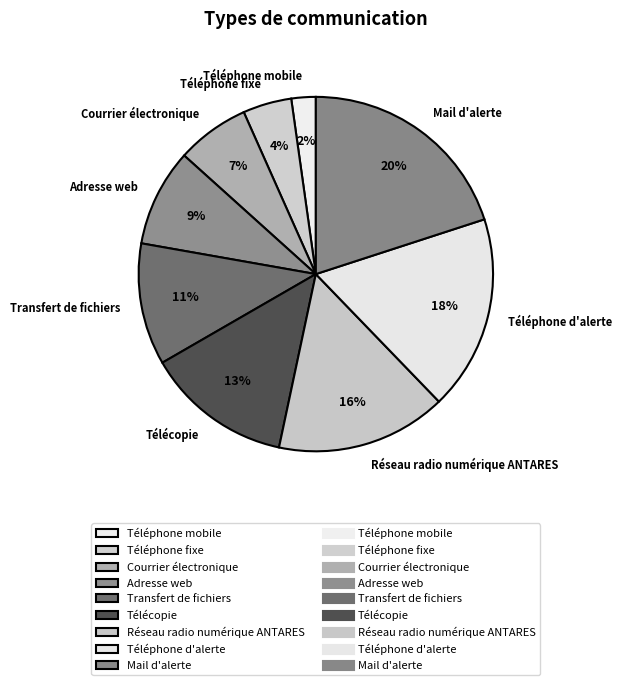

Between Transfert de fichiers and Téléphone d'alerte, which is larger?

Téléphone d'alerte